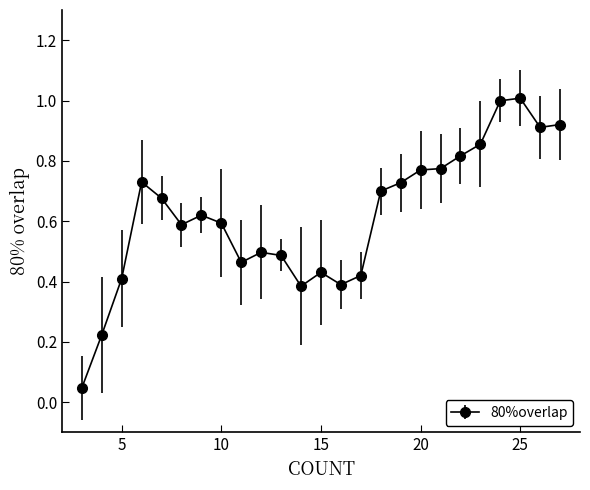

What is the maximum value shown in the chart?

1.0